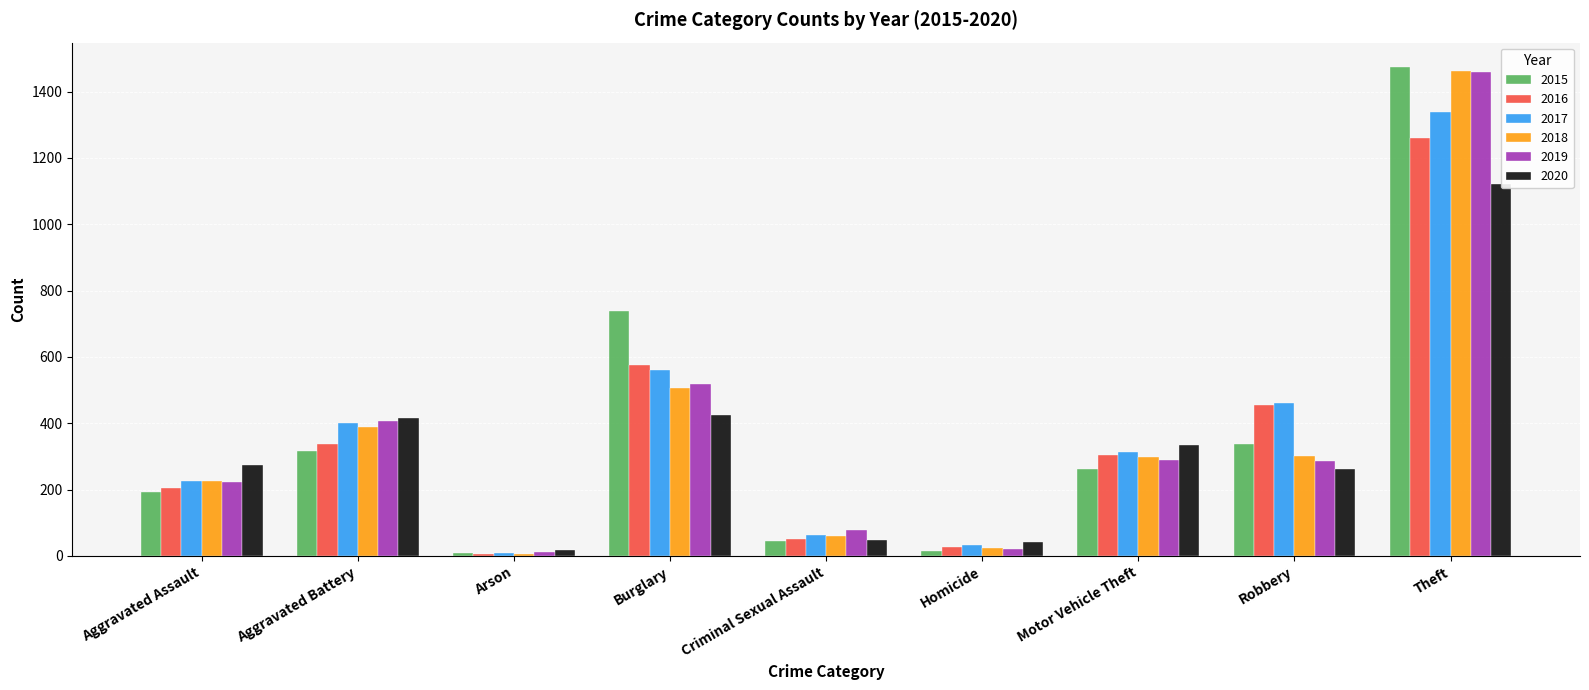

Reading left to right, what are all the values shown in this chart?

2015: Aggravated Assault=194	Aggravated Battery=316	Arson=9	Burglary=738	Criminal Sexual Assault=46	Homicide=15	Motor Vehicle Theft=263	Robbery=337	Theft=1474
2016: Aggravated Assault=206	Aggravated Battery=336	Arson=7	Burglary=576	Criminal Sexual Assault=50	Homicide=26	Motor Vehicle Theft=304	Robbery=454	Theft=1259
2017: Aggravated Assault=225	Aggravated Battery=400	Arson=10	Burglary=562	Criminal Sexual Assault=62	Homicide=33	Motor Vehicle Theft=312	Robbery=460	Theft=1339
2018: Aggravated Assault=225	Aggravated Battery=389	Arson=7	Burglary=506	Criminal Sexual Assault=60	Homicide=25	Motor Vehicle Theft=298	Robbery=301	Theft=1461
2019: Aggravated Assault=223	Aggravated Battery=407	Arson=12	Burglary=517	Criminal Sexual Assault=77	Homicide=22	Motor Vehicle Theft=290	Robbery=287	Theft=1459
2020: Aggravated Assault=273	Aggravated Battery=416	Arson=17	Burglary=425	Criminal Sexual Assault=48	Homicide=41	Motor Vehicle Theft=333	Robbery=263	Theft=1120